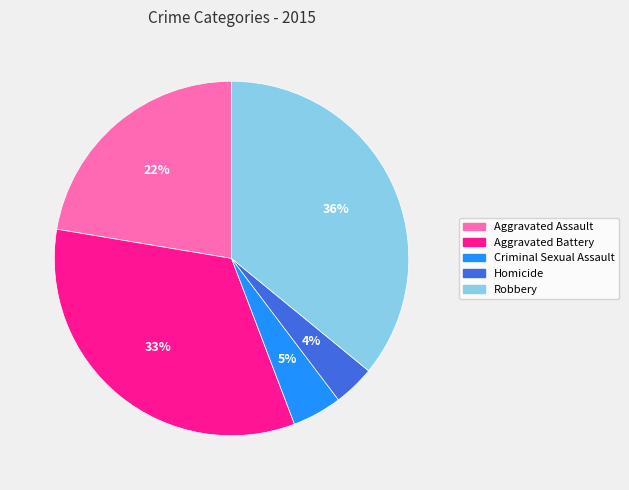

To the nearest percent, what is the difference between the largest and smallest slice percentages?

32%